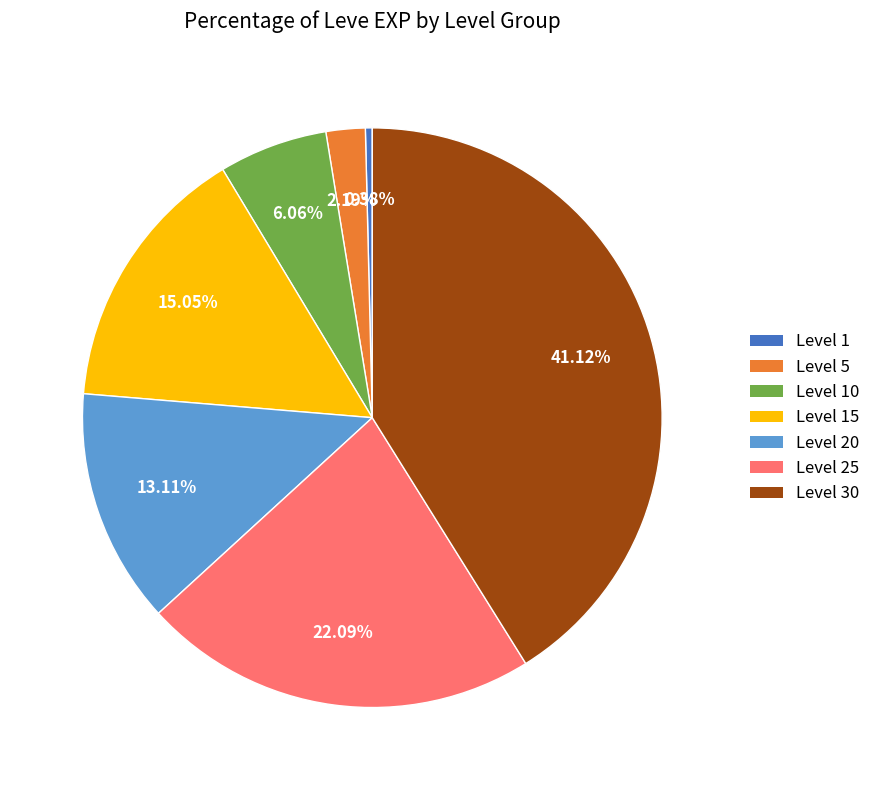

Does any single category account for the majority?

No